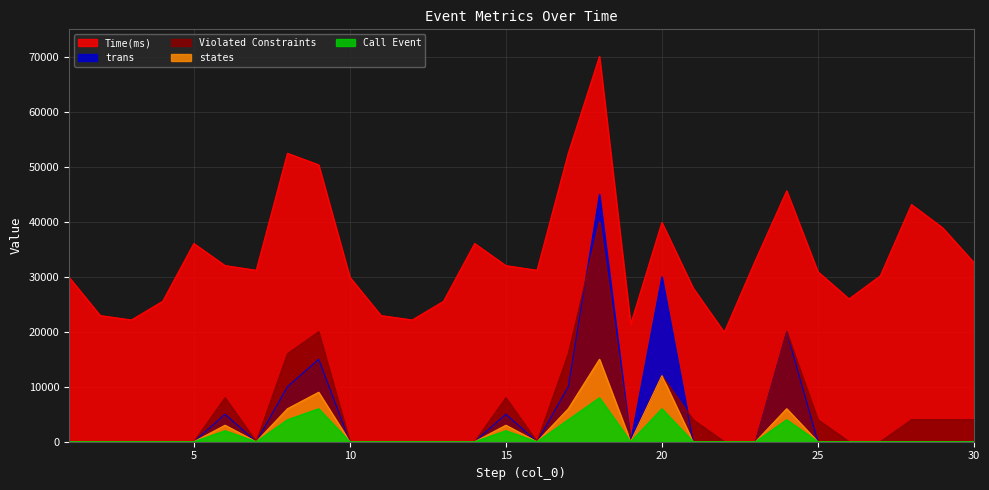

At which label does trans reach its peak?

18